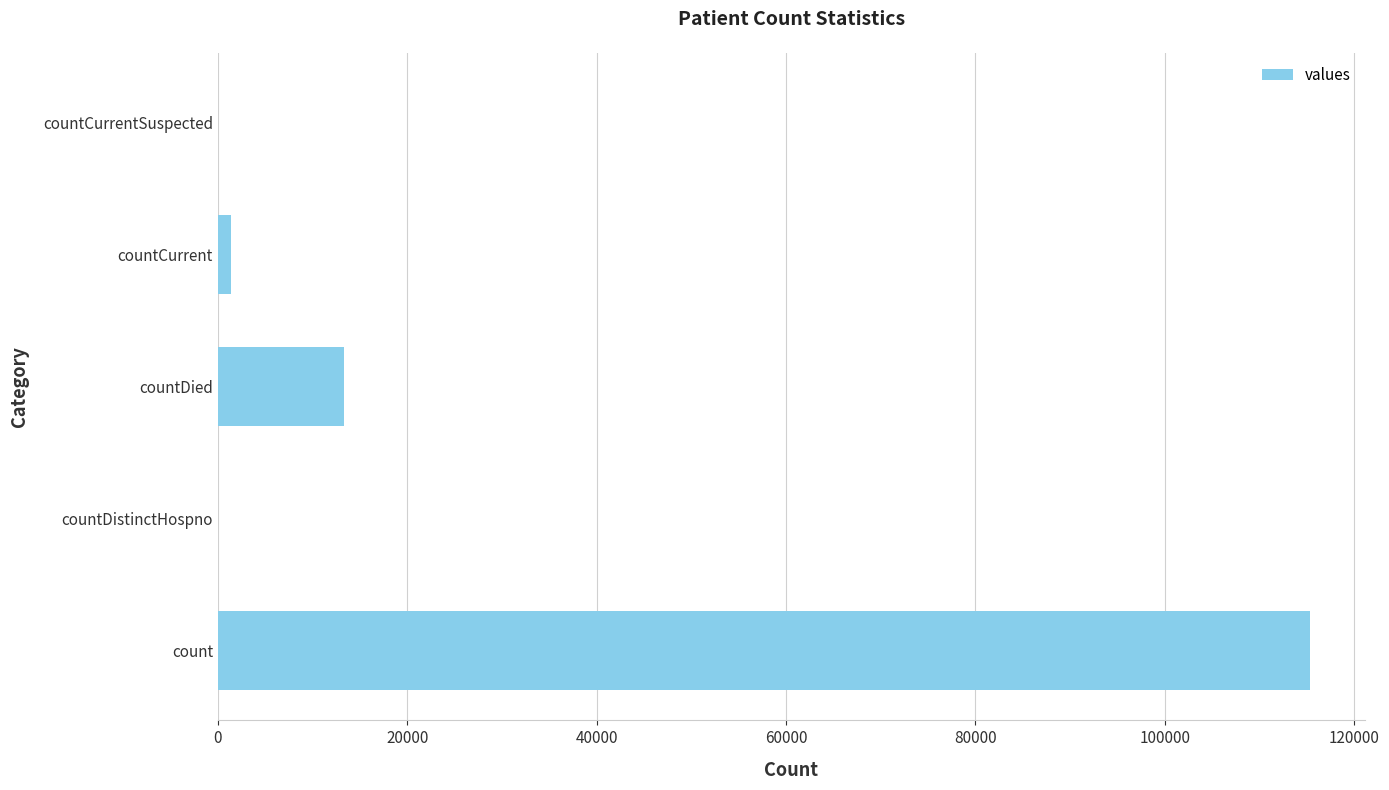

Reading top to bottom, what are all the values shown in this chart?

countCurrentSuspected=0	countCurrent=1383	countDied=13343	countDistinctHospno=0	count=115379